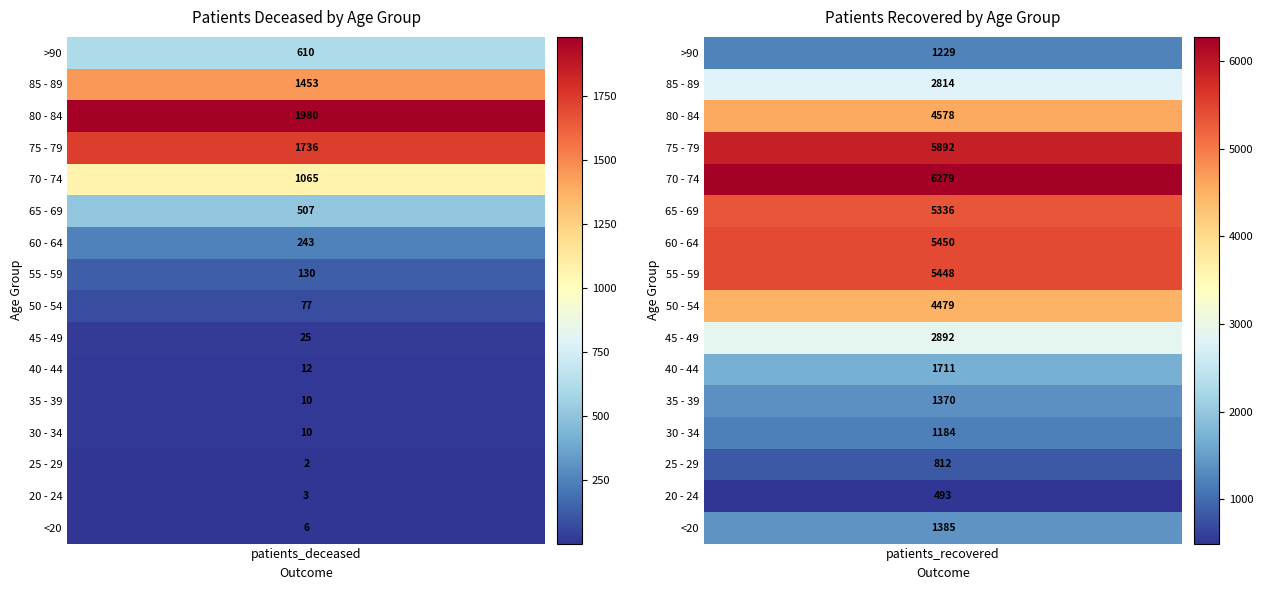

Reading left to right, extract all data points from this chart.

<20: 0=6	1=1385
20 - 24: 0=3	1=493
25 - 29: 0=2	1=812
30 - 34: 0=10	1=1184
35 - 39: 0=10	1=1370
40 - 44: 0=12	1=1711
45 - 49: 0=25	1=2892
50 - 54: 0=77	1=4479
55 - 59: 0=130	1=5448
60 - 64: 0=243	1=5450
65 - 69: 0=507	1=5336
70 - 74: 0=1065	1=6279
75 - 79: 0=1736	1=5892
80 - 84: 0=1980	1=4578
85 - 89: 0=1453	1=2814
>90: 0=610	1=1229